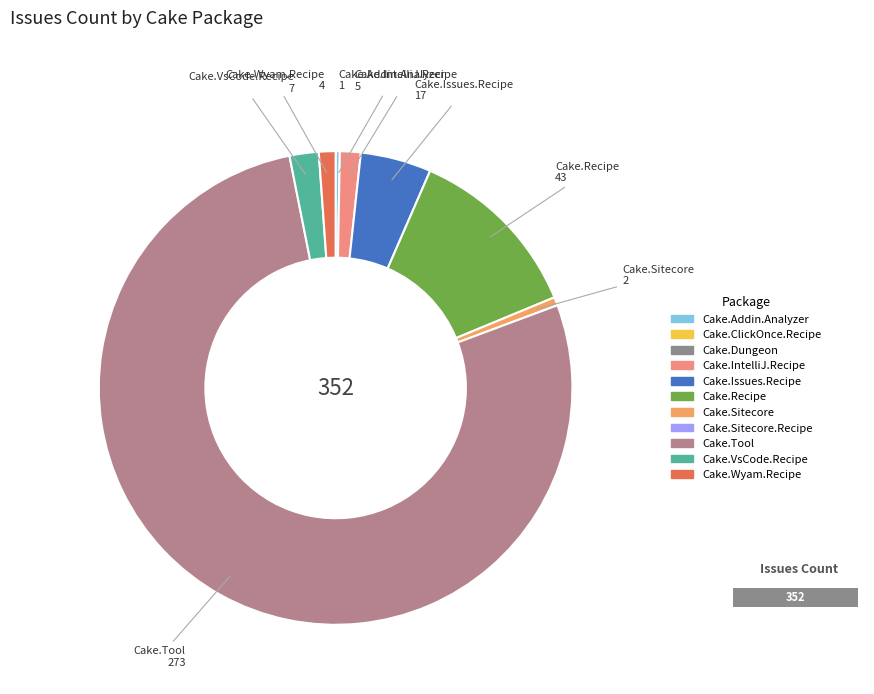

Which category accounts for the majority?

Cake.Tool